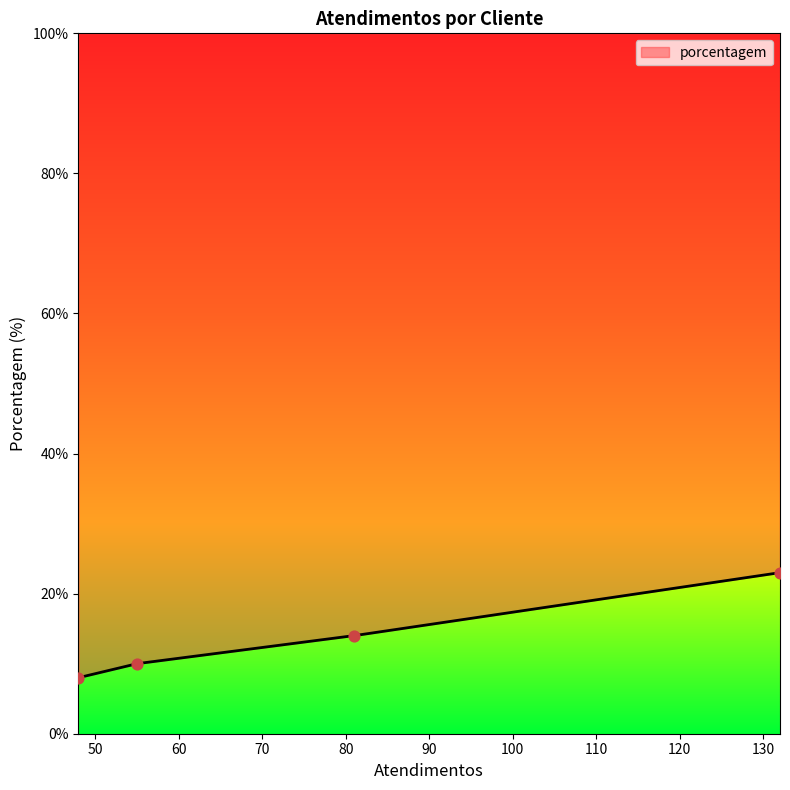

What is the lowest value of the porcentagem series?

8.0